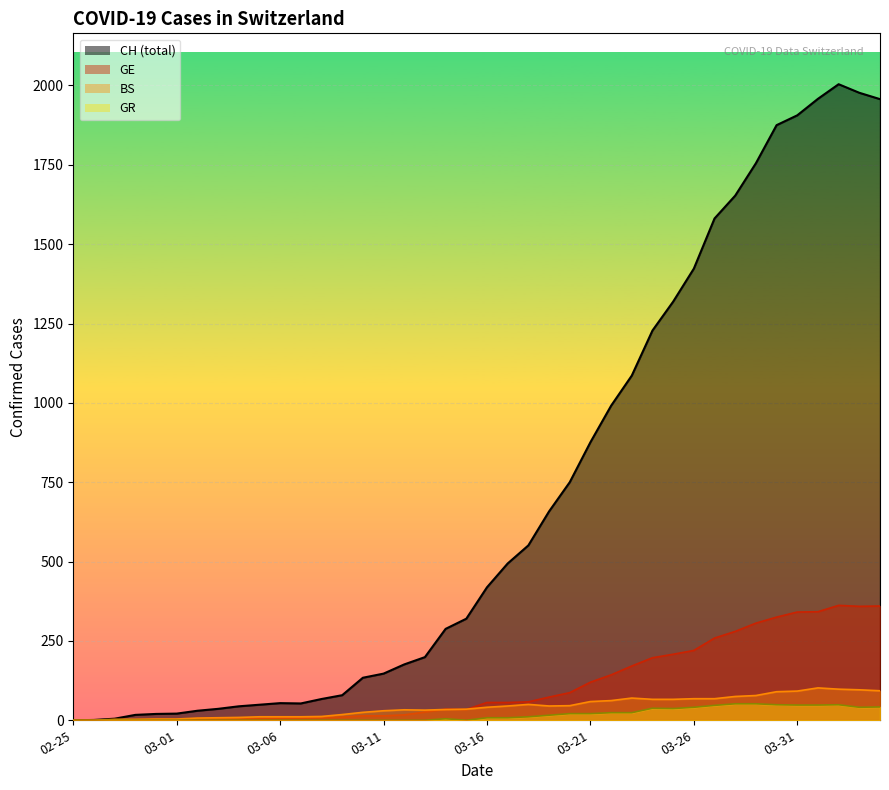

At how many categories does at least one series exceed 257?

22